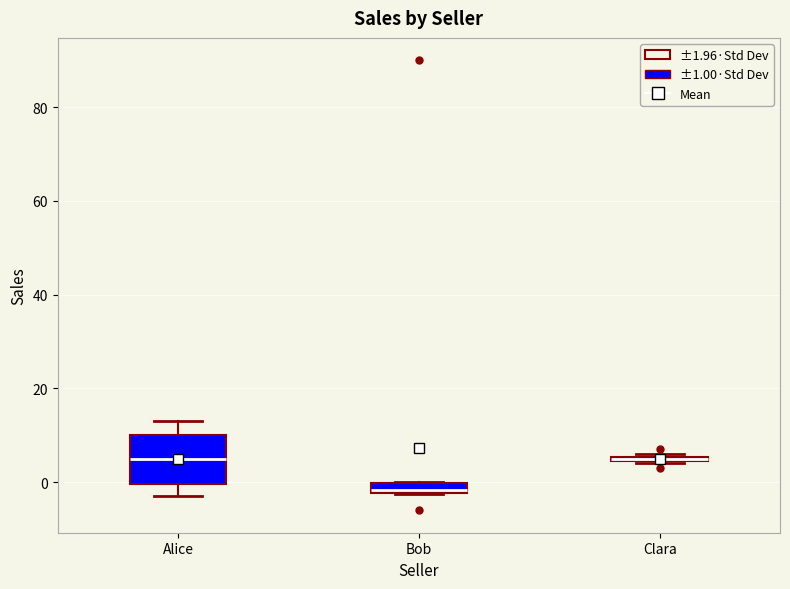

Where is the lower edge of the box for Alice on the y-axis? The values are not printed on the chart, so give them approximately, as read against the axis.

0